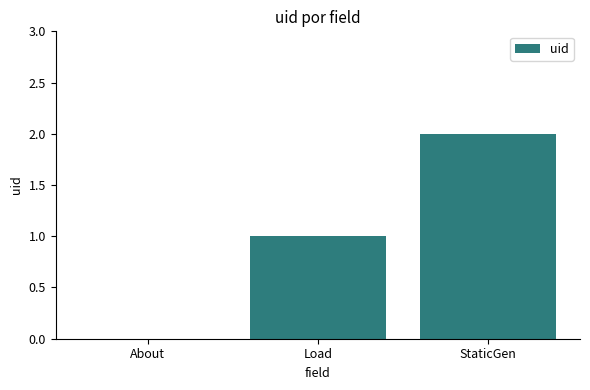

Are the bars horizontal?

No